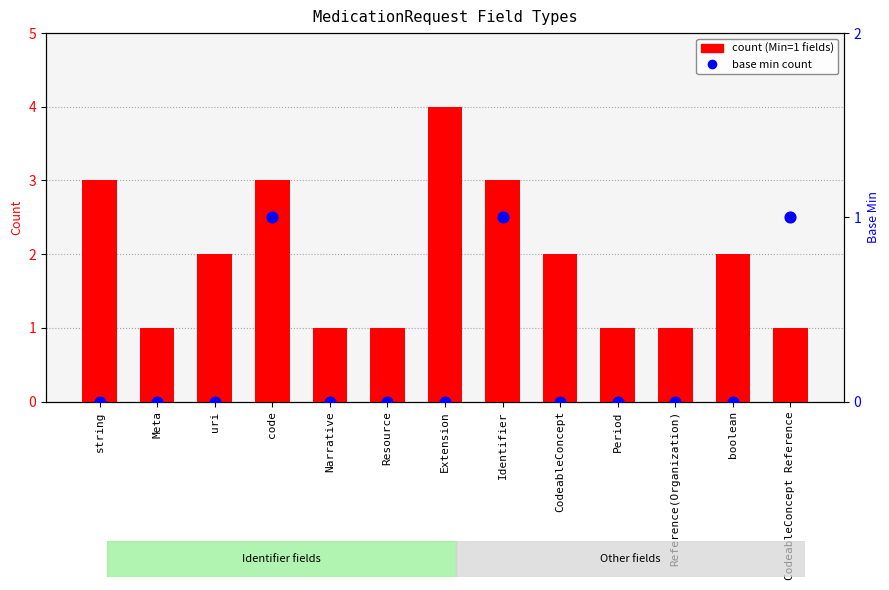

Is the value of count (Min) at code greater than the value of base min count at boolean?

Yes